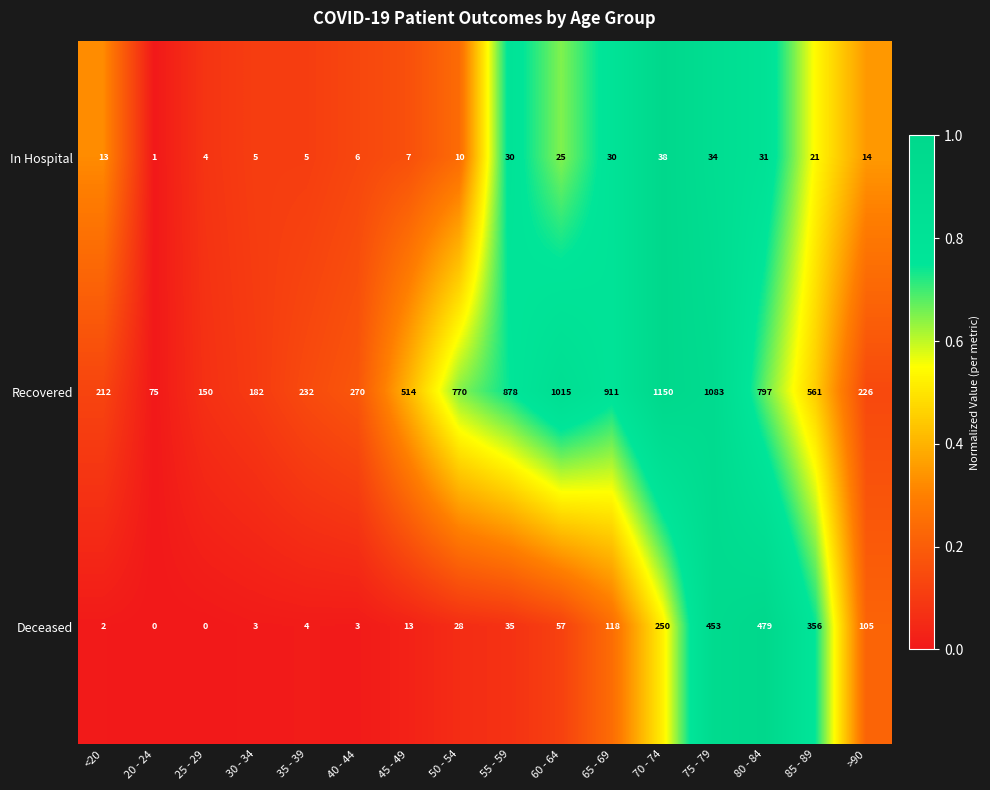

List the series in order of their peak value, highest first.

Recovered, Deceased, In Hospital